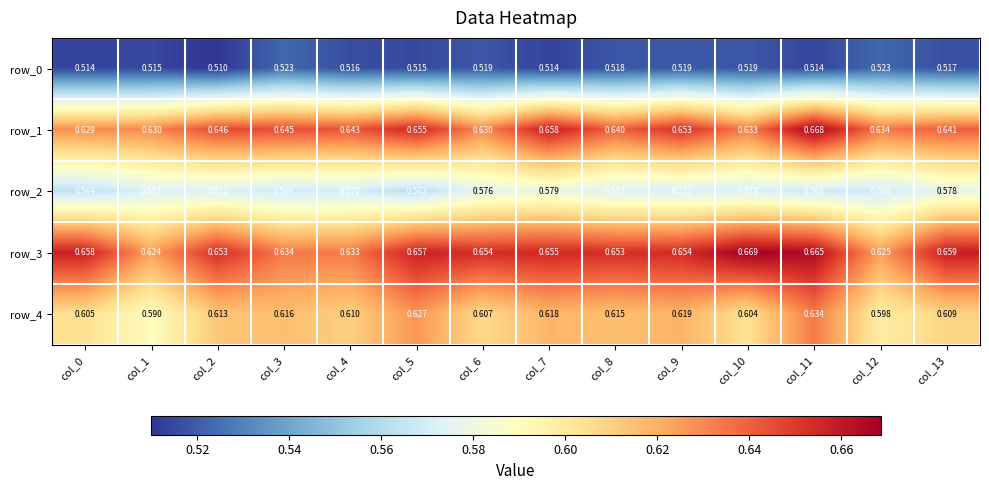

What is the sum of all row_3 values?

9.1